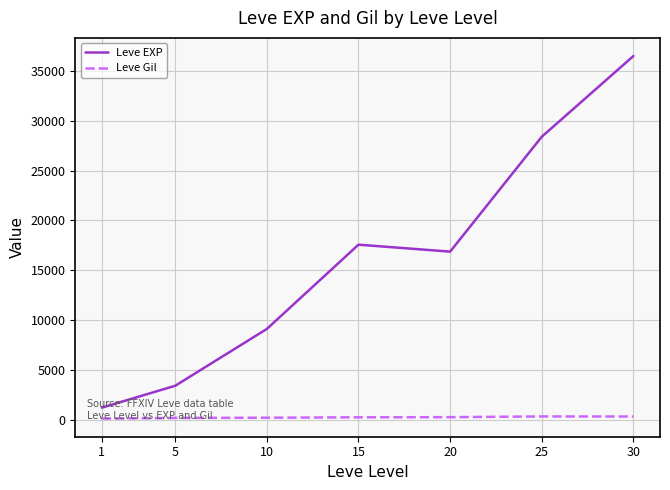

The value of Leve EXP at 10 is 3680.2. True or false?

False